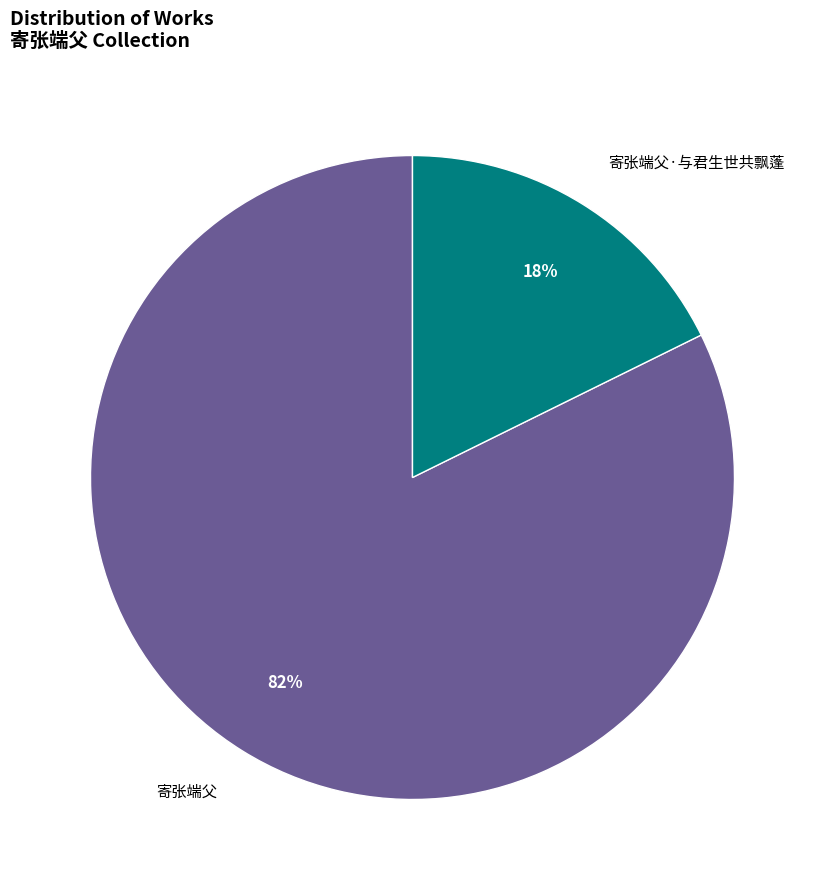

The 寄张端父 slice represents 82% of the pie. True or false?

True